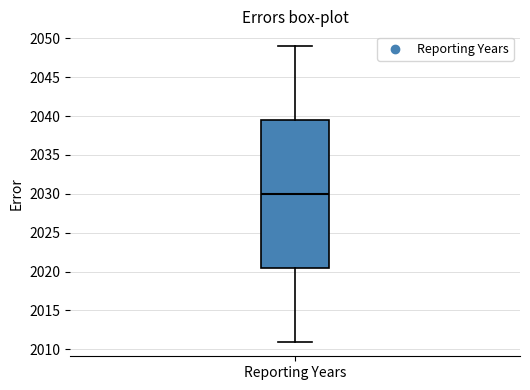

Read this box plot against the y-axis: the position of the median line, the range covered by the box, and the ends of both whiskers. The values are not printed on the chart, so give them approximately, as read against the axis.

median 2030.0, box 2020.5 to 2039.5, whiskers 2011.0 to 2049.0